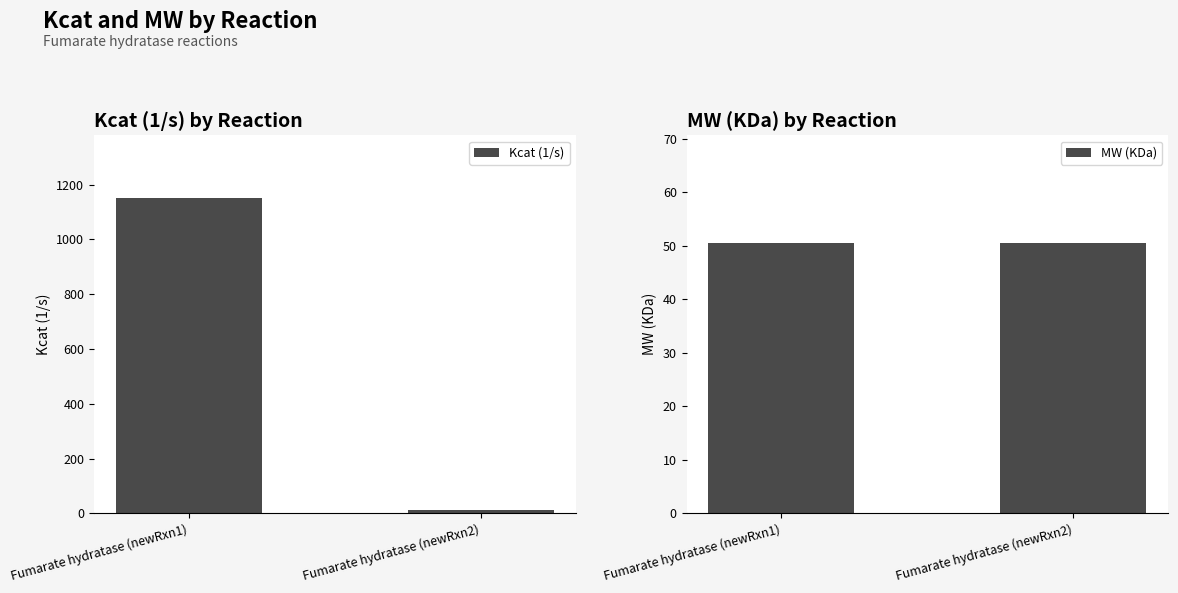

What is the difference between the Kcat (1/s) values at Fumarate hydratase (newRxn1) and Fumarate hydratase (newRxn2)?

1138.8